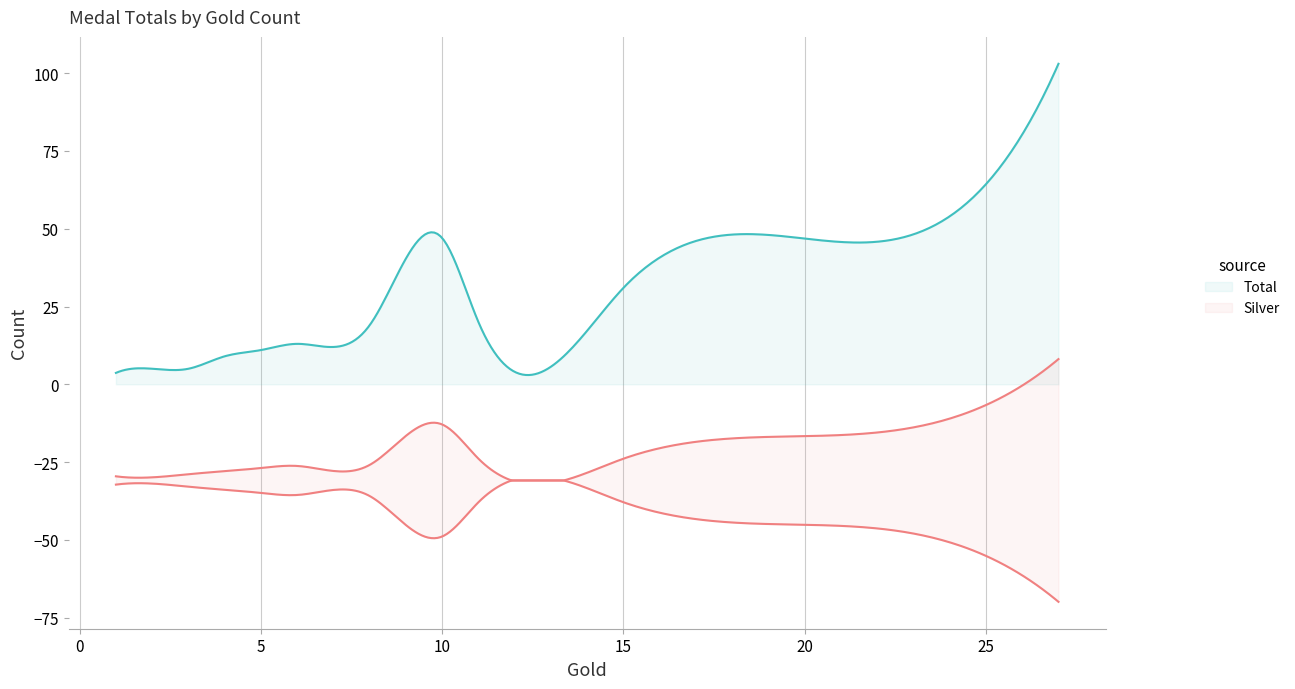

How many lines are shown in the chart?

3